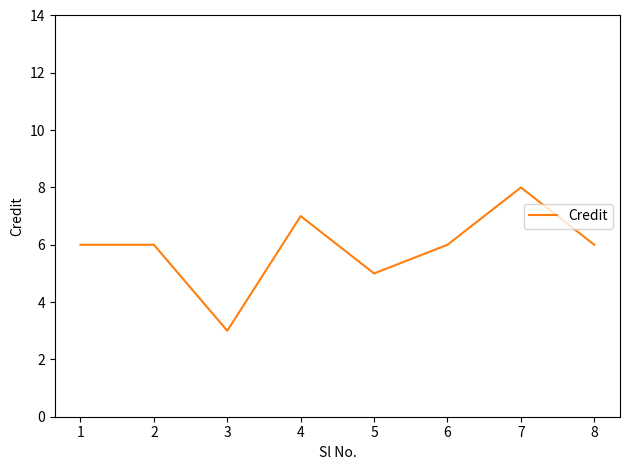

At which category does the data reach its first local valley?

3